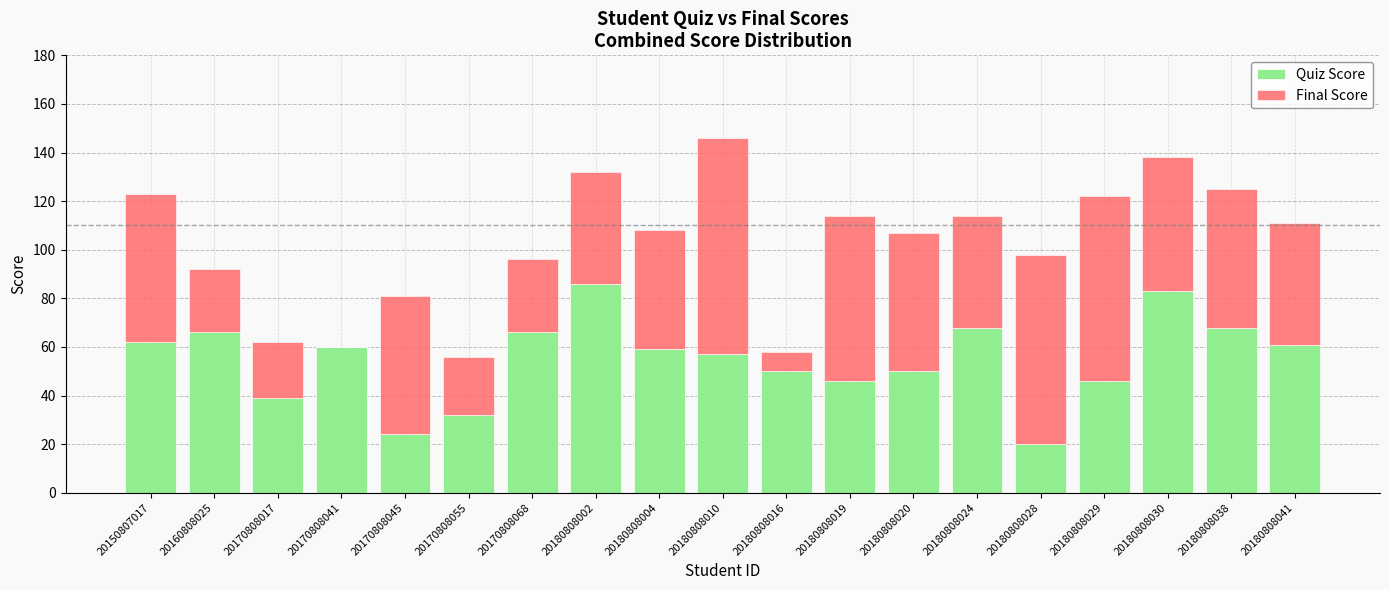

What is the approximate value of Quiz Score at 20170808055?

32